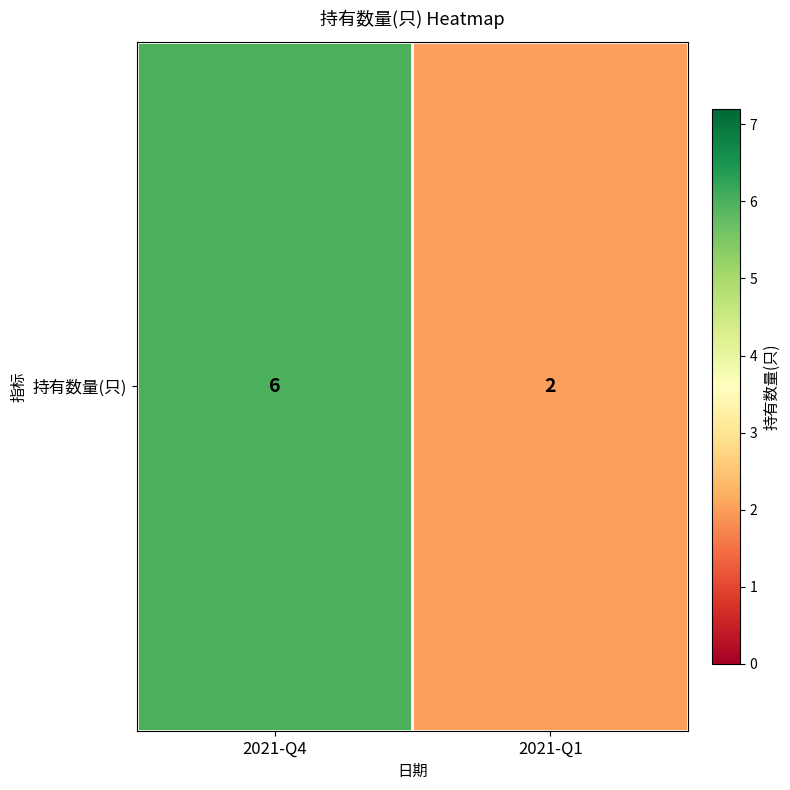

The chart shows a value of 3 at 2021-Q4. True or false?

False